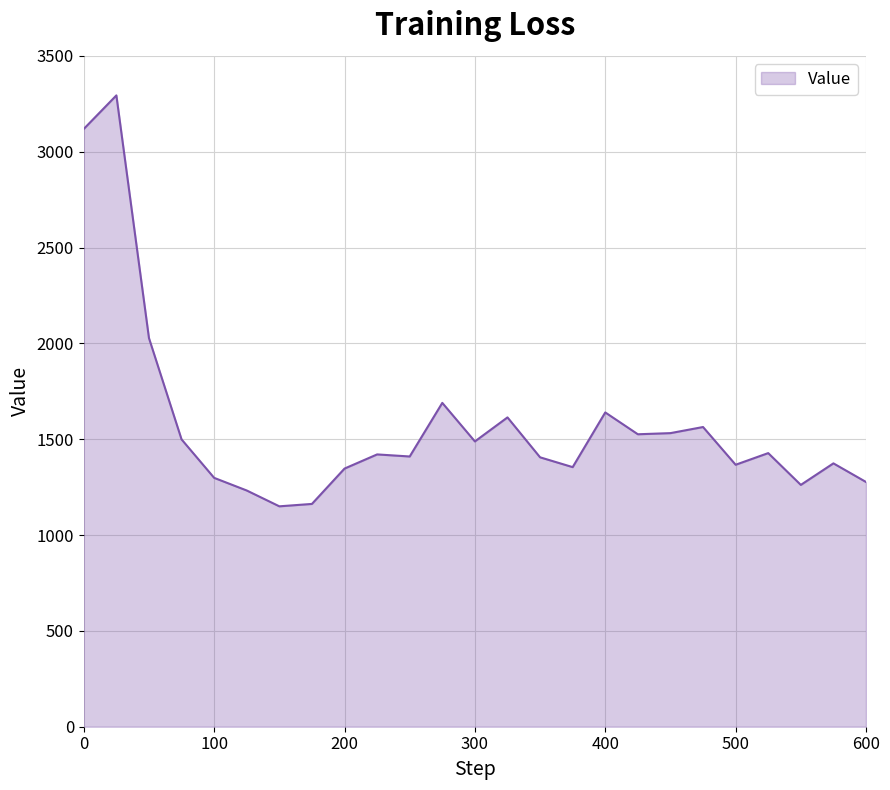

True or false: the data has more than 1 interior local peaks.

True